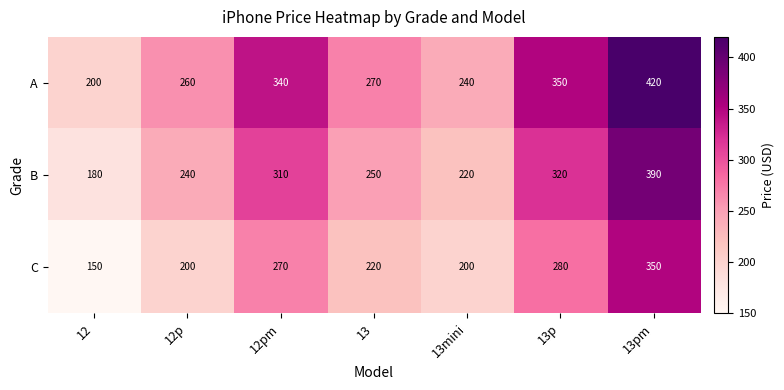

What is the sum of all C values?

1670